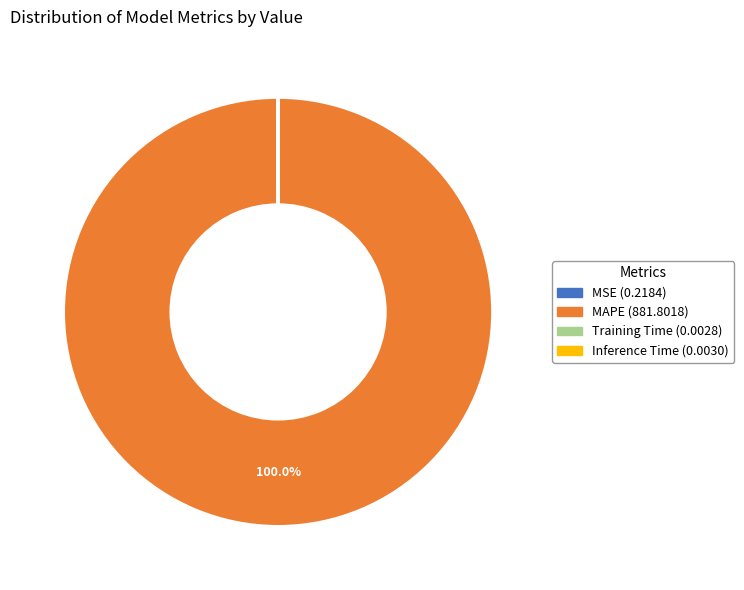

Is there a majority slice in this chart?

Yes